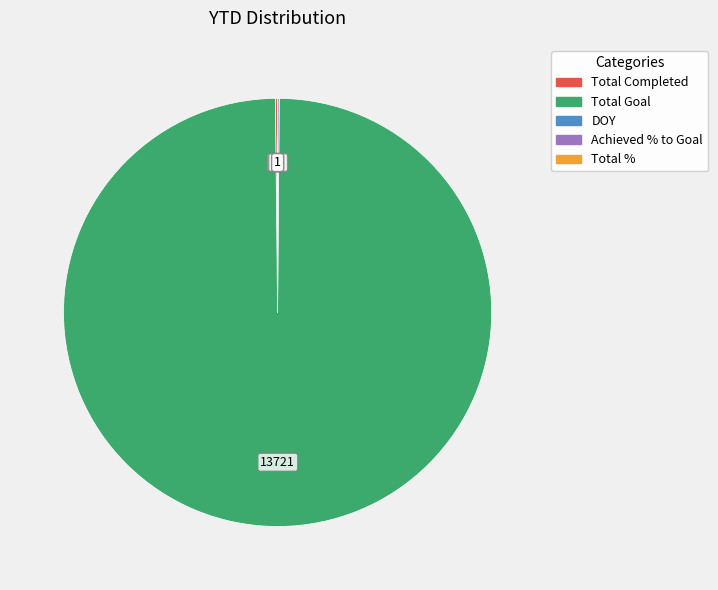

What is the majority slice?

Total Goal